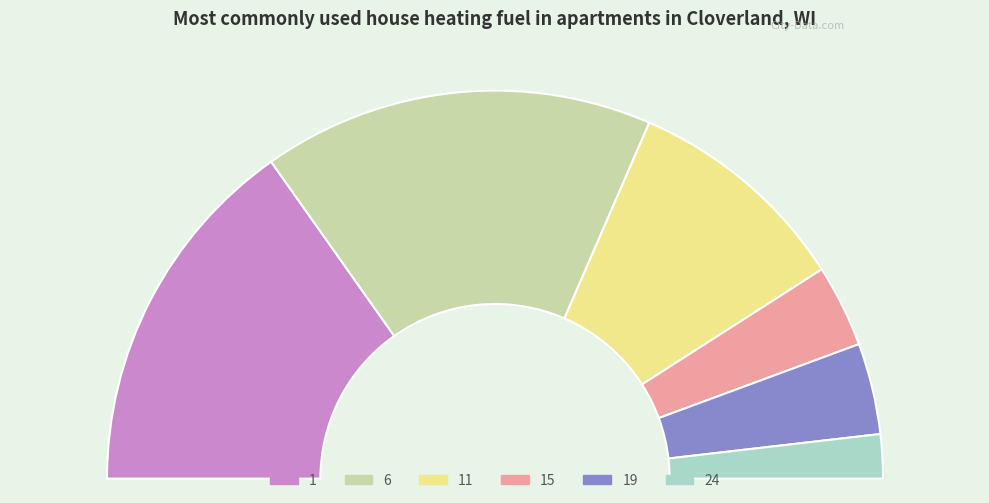

To the nearest percent, what percentage of the pie is 1?

30%